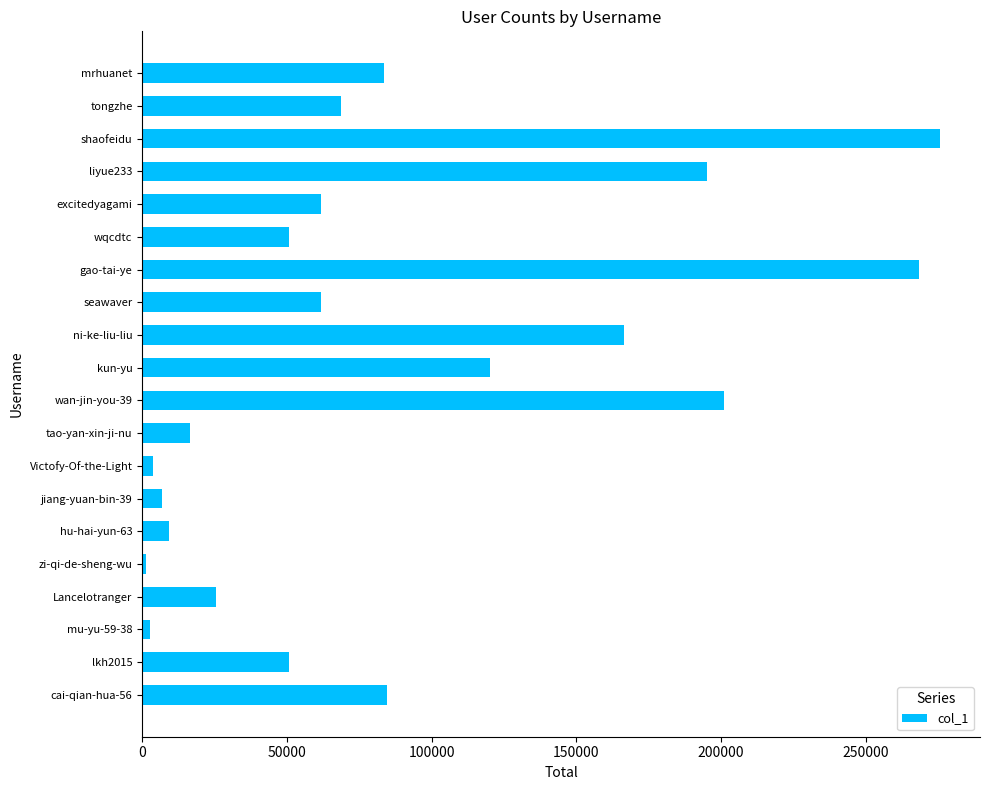

How many data points are less than 61704?

10